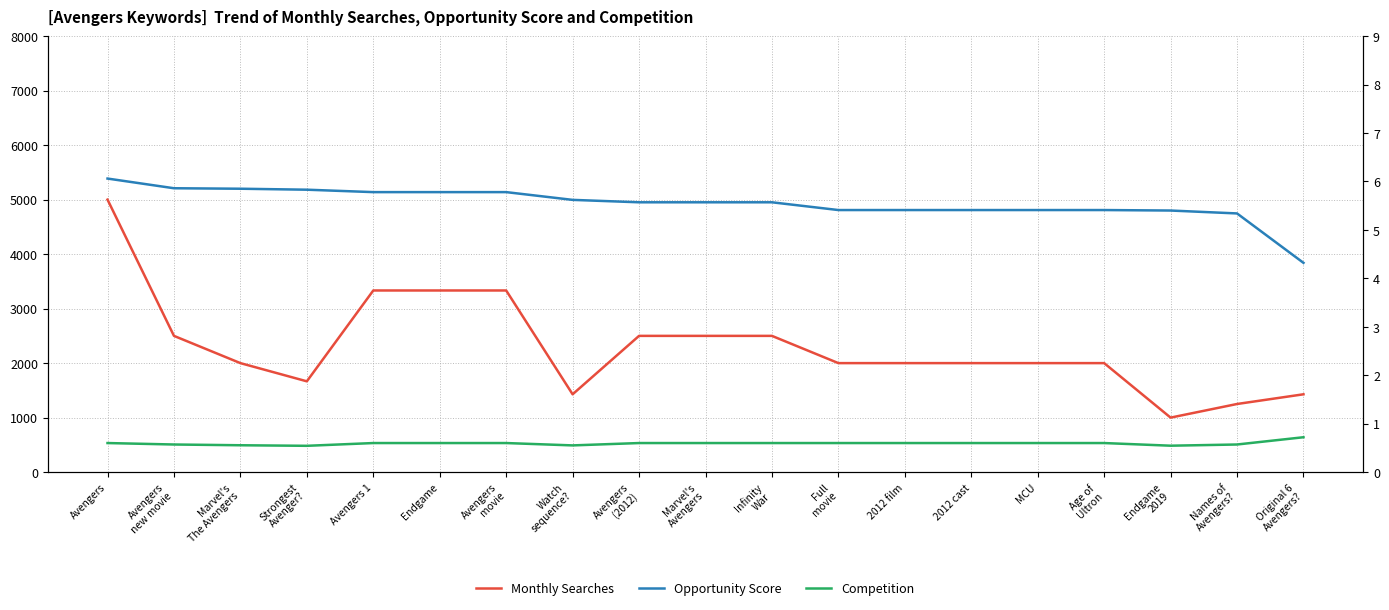

What is the difference between the maximum and second lowest values in the Competition series?

0.2